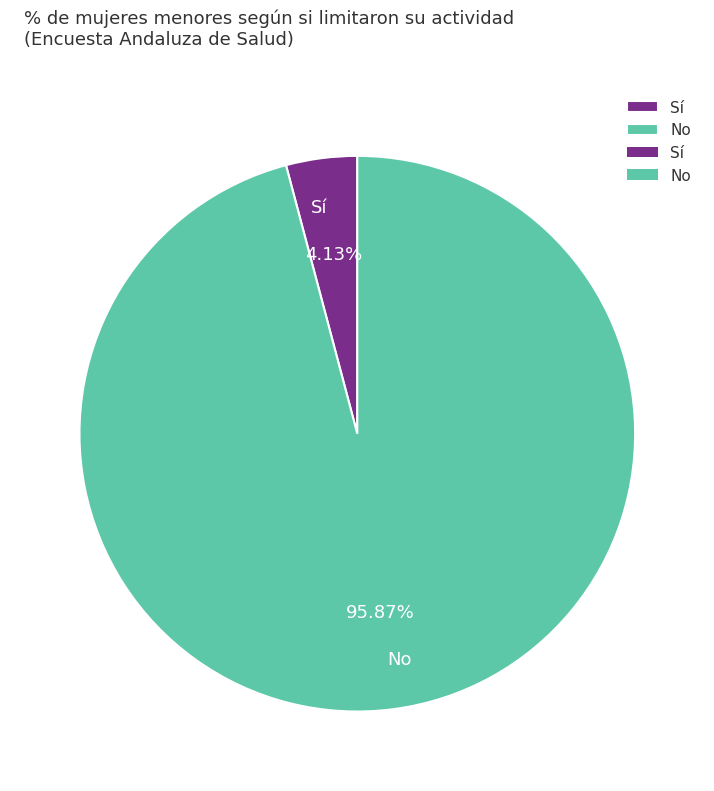

Count the number of slices in the pie.

2